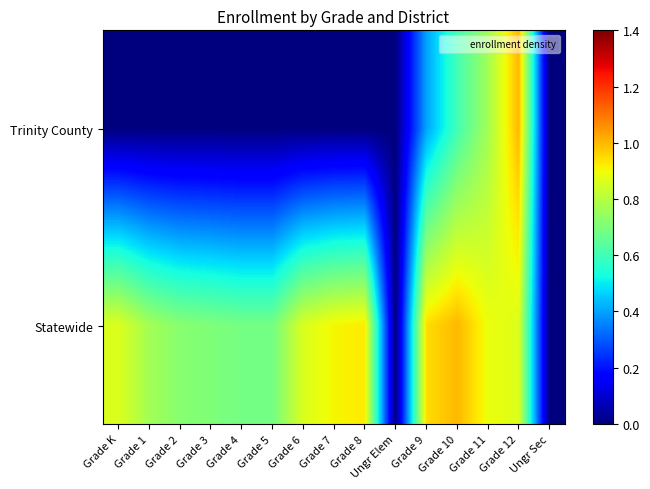

Reading left to right, list all the values displayed in this chart.

Trinity County: Grade K=0.0	Grade 1=0.0	Grade 2=0.0	Grade 3=0.0	Grade 4=0.0	Grade 5=0.0	Grade 6=0.0	Grade 7=0.0	Grade 8=0.0	Ungr Elem=0.0	Grade 9=0.4	Grade 10=0.6	Grade 11=0.8	Grade 12=1.0	Ungr Sec=0.0
Statewide: Grade K=0.9	Grade 1=0.8	Grade 2=0.7	Grade 3=0.7	Grade 4=0.7	Grade 5=0.7	Grade 6=0.9	Grade 7=0.9	Grade 8=0.9	Ungr Elem=0.0	Grade 9=0.9	Grade 10=1.0	Grade 11=0.9	Grade 12=0.9	Ungr Sec=0.0